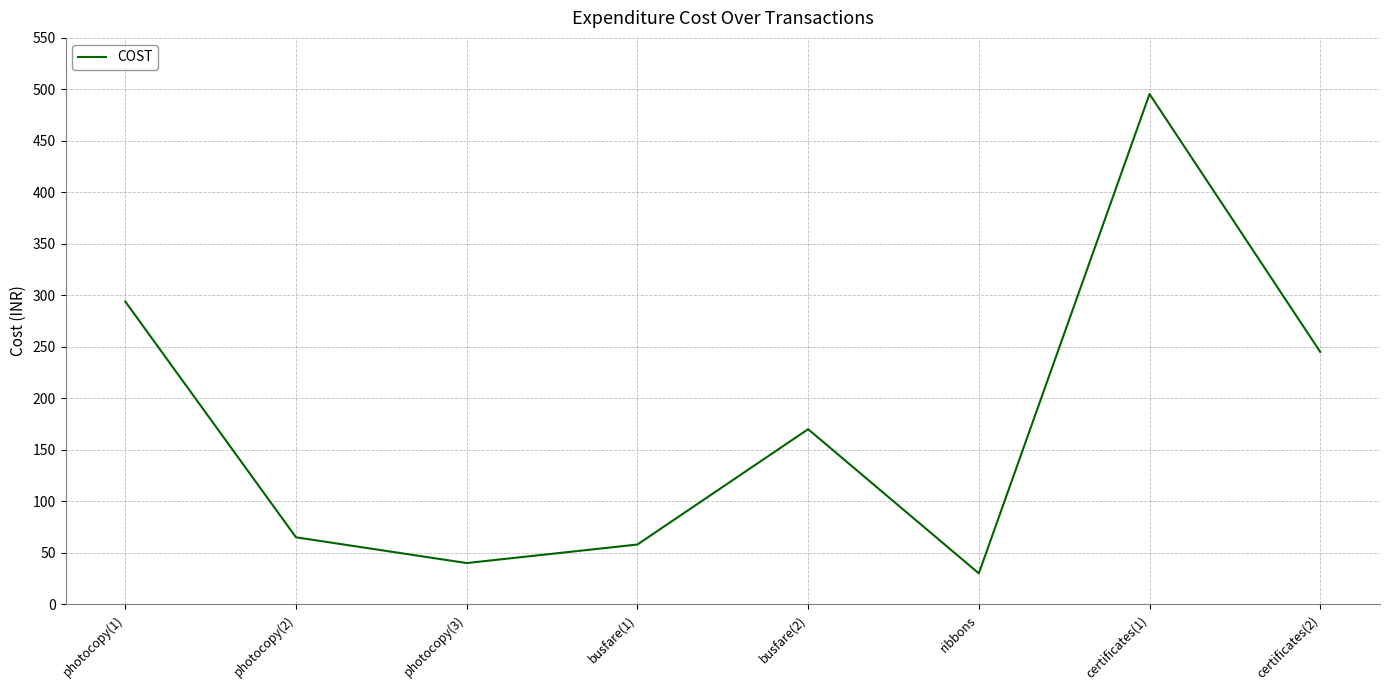

The chart shows a value of 495.5 at certificates(1). True or false?

True